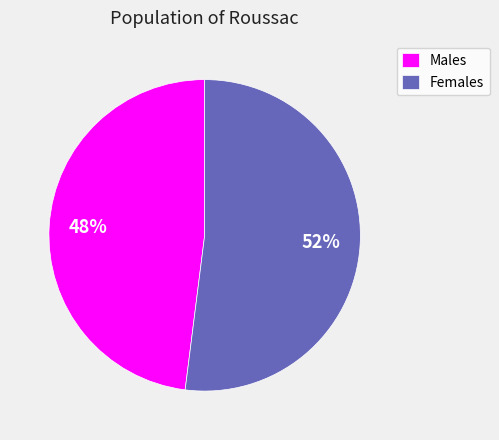

Which category accounts for the majority?

Females